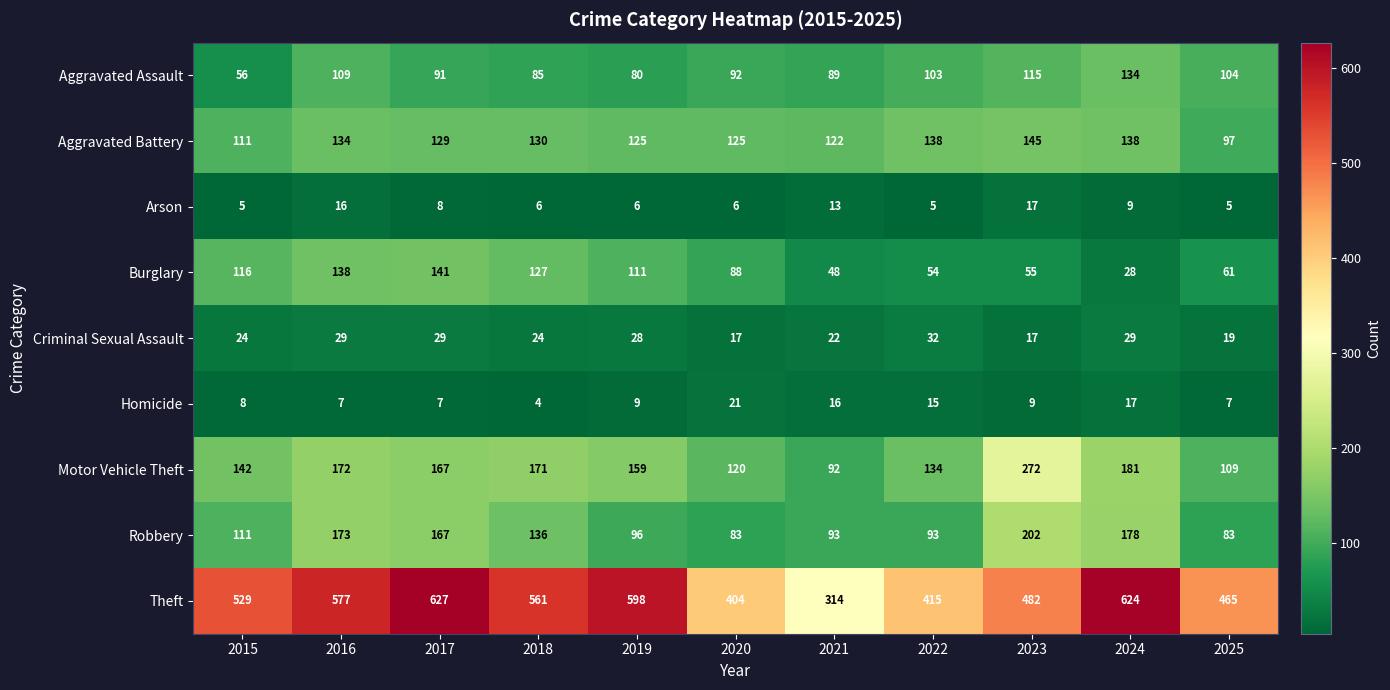

How many data points in Aggravated Battery are less than 129?

5